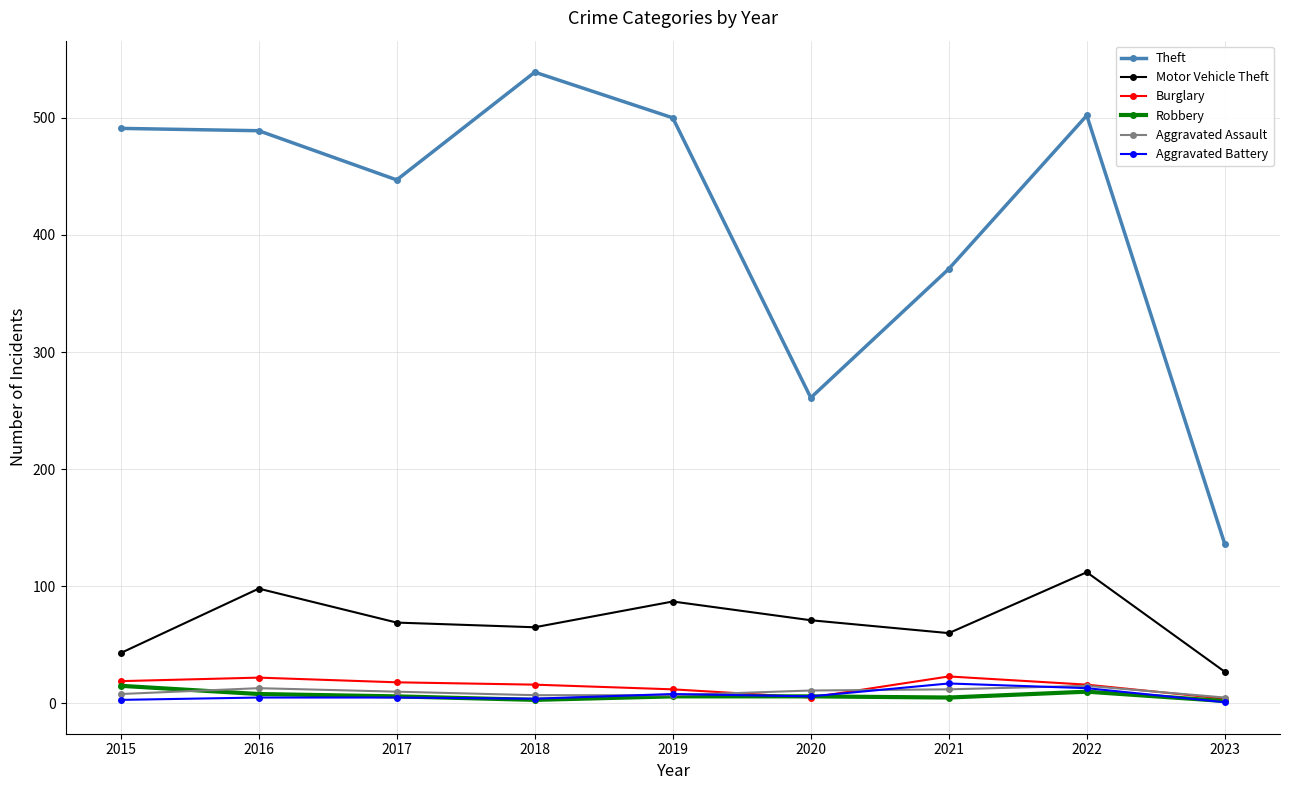

Is it true that Aggravated Assault equals 13 at 2016?

True